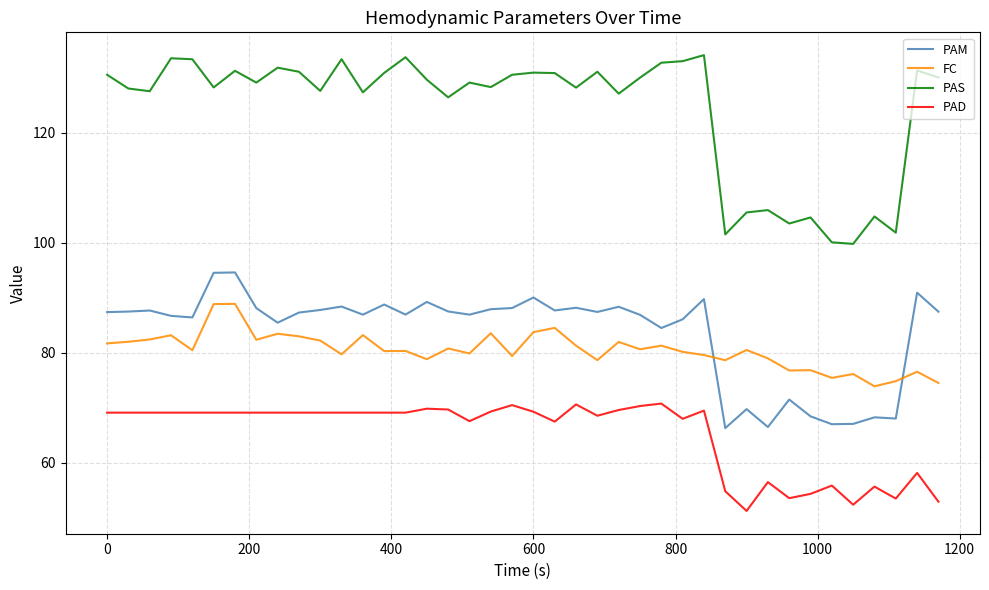

Which series has the largest range (max minus min)?

PAS